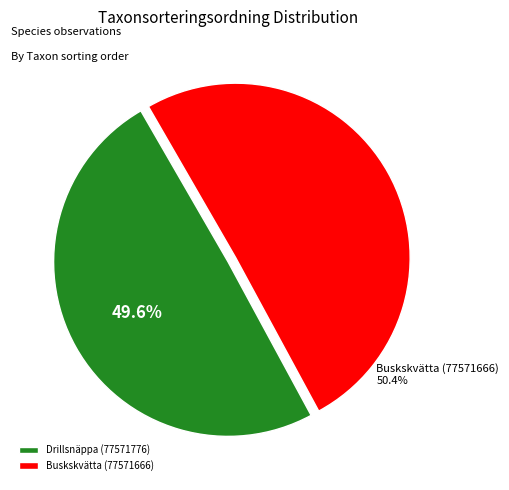

How much of the chart is everything except Buskskvätta (77571666)?

49.6%